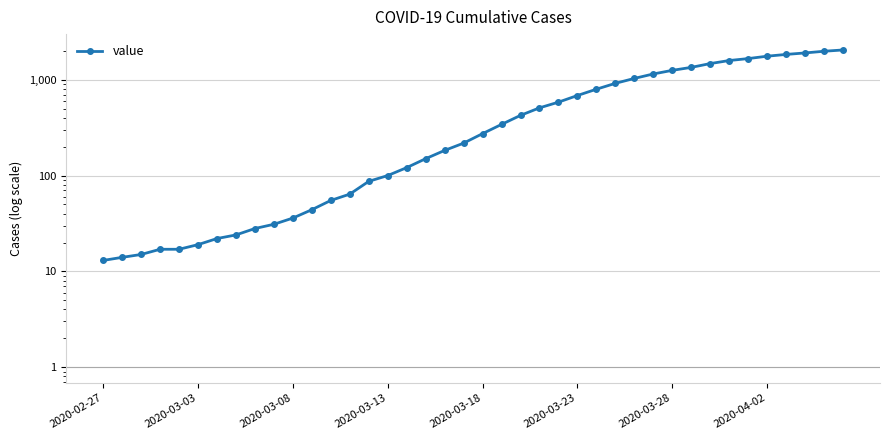

Is this an area chart (filled region under the line)?

No